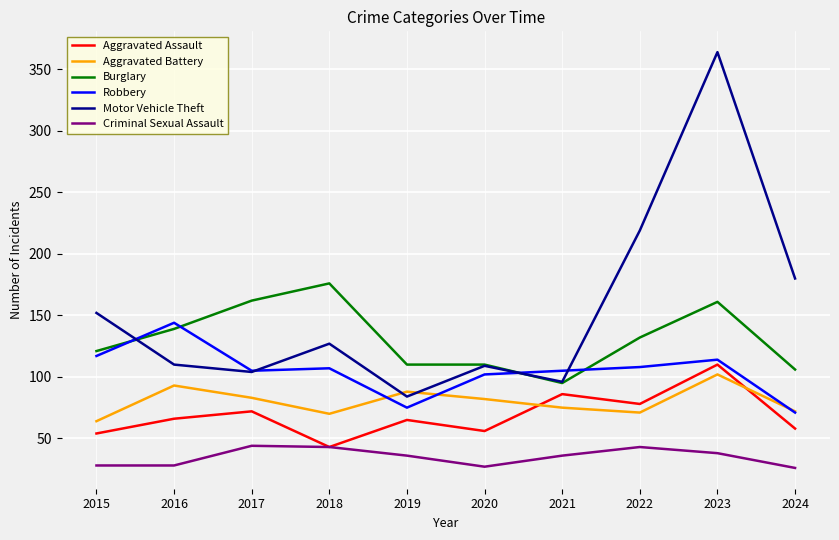

What is the minimum value shown in the chart?

26